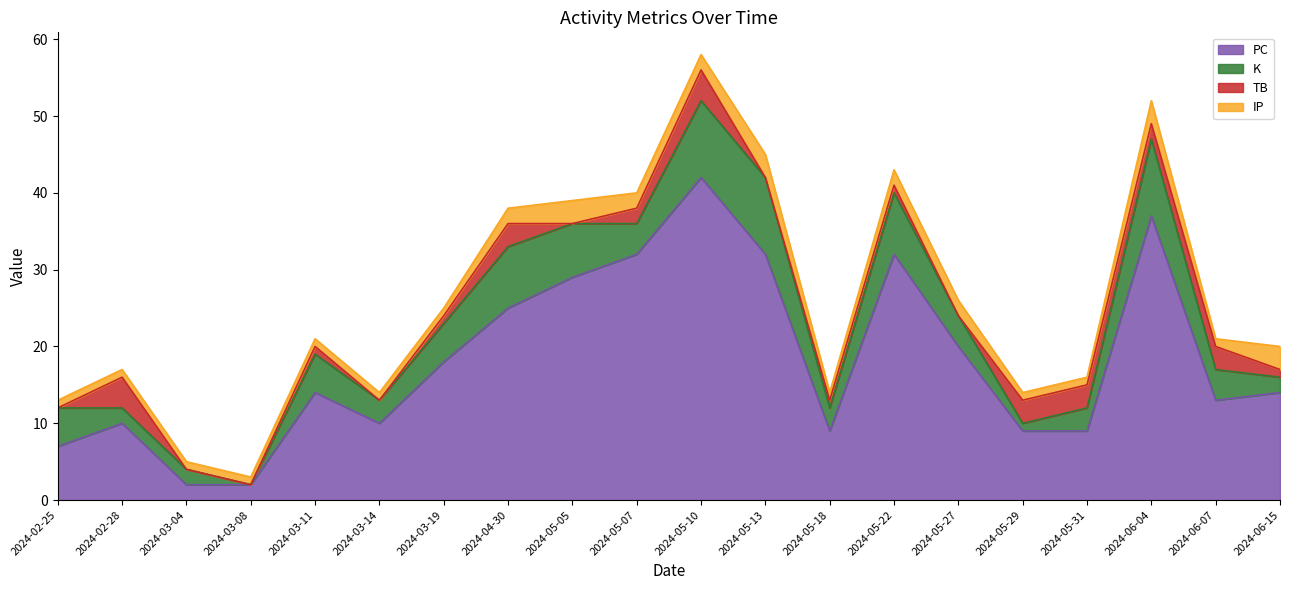

Which series has the widest spread of values?

PC